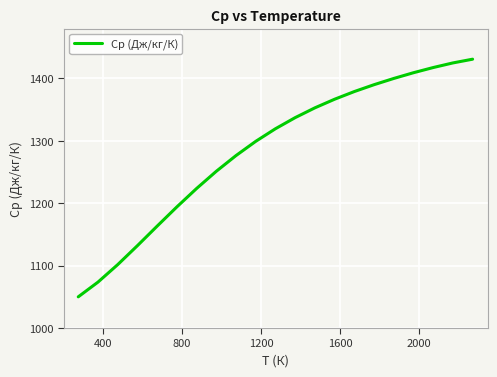

Reading right to left, what are all the values shown in this chart?

1430.9	1424.9	1417.5	1409.2	1400.0	1390.0	1379.0	1366.7	1352.9	1337.2	1319.4	1299.2	1276.4	1251.2	1223.6	1194.1	1163.3	1132.0	1101.6	1073.6	1050.0